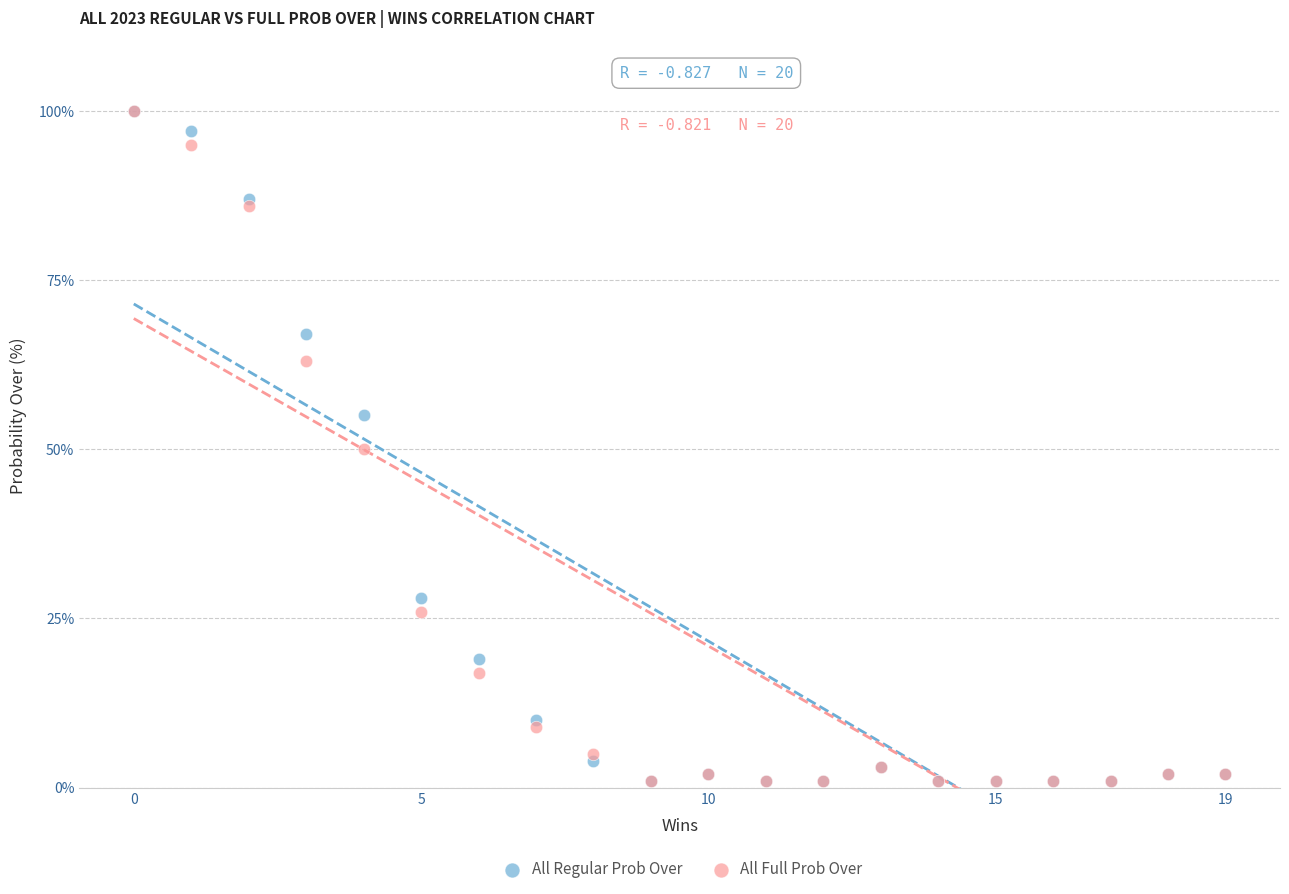

What are all the series names shown in the legend?

All Regular Prob Over, All Full Prob Over